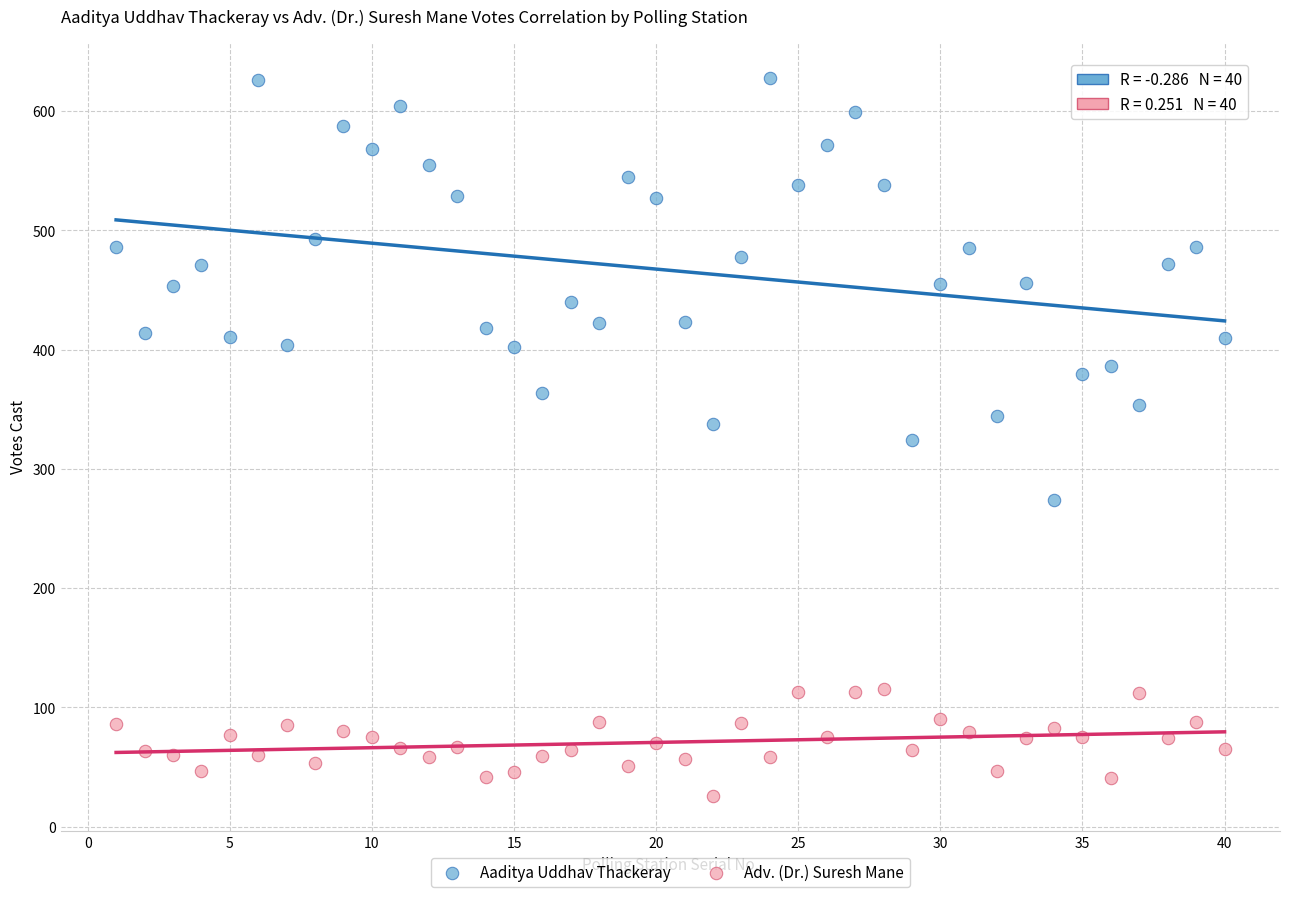

Which series has the widest spread of Y values?

Aaditya Uddhav Thackeray